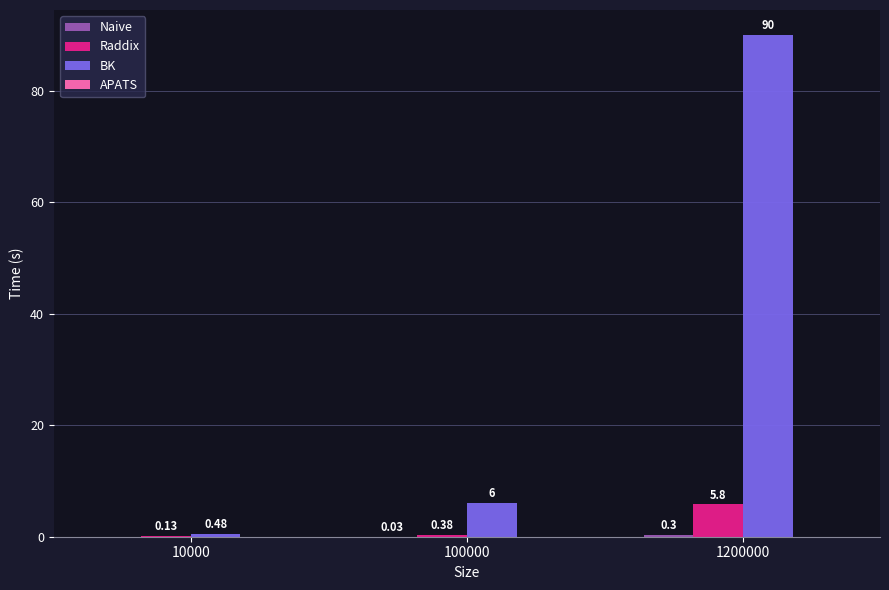

What is the sum of all Raddix values?

6.3